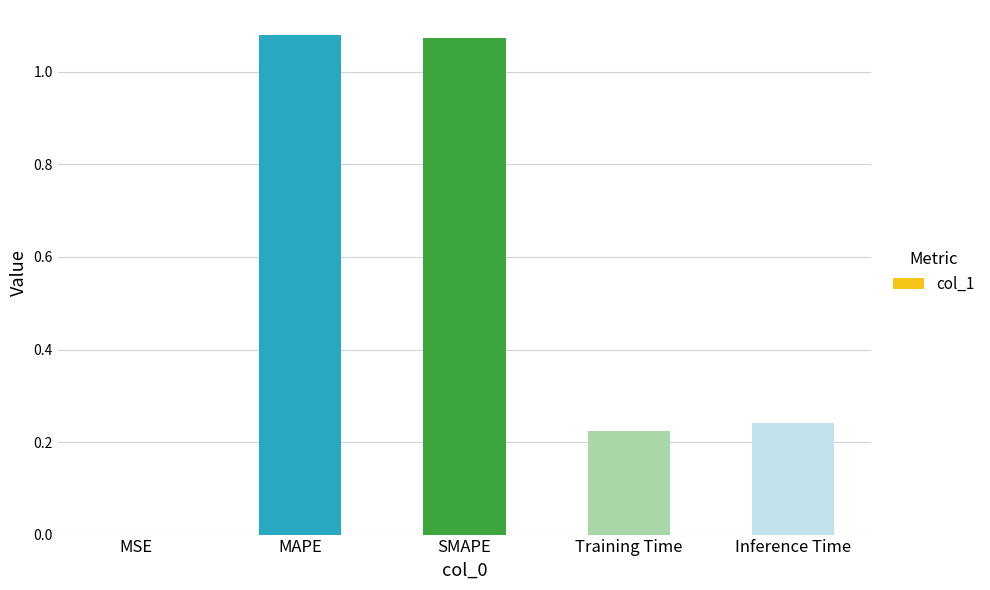

What is the sum of the values at Inference Time and MAPE?

1.3